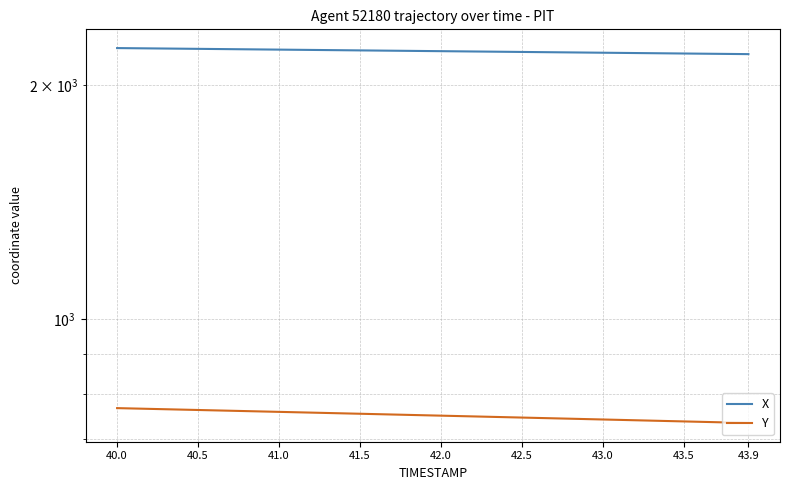

Reading left to right, extract all data points from this chart.

X: 2230.8	2229.8	2228.7	2227.7	2226.7	2225.7	2224.7	2223.7	2222.6	2221.6	2220.6	2219.6	2218.6	2217.6	2216.5	2215.5	2214.5	2213.5	2212.5	2211.4	2210.4	2209.4	2208.4	2207.4	2206.4	2205.4	2204.3	2203.3	2202.3	2201.3	2200.3	2199.3	2198.2	2197.2	2196.2	2195.2	2194.2	2193.2	2192.2	2191.1
Y: 767.6	766.8	765.9	765.1	764.2	763.4	762.5	761.7	760.8	760.0	759.2	758.3	757.5	756.6	755.8	754.9	754.1	753.2	752.4	751.5	750.7	749.8	749.0	748.1	747.3	746.4	745.6	744.8	743.9	743.1	742.2	741.4	740.5	739.7	738.8	738.0	737.1	736.3	735.4	734.6